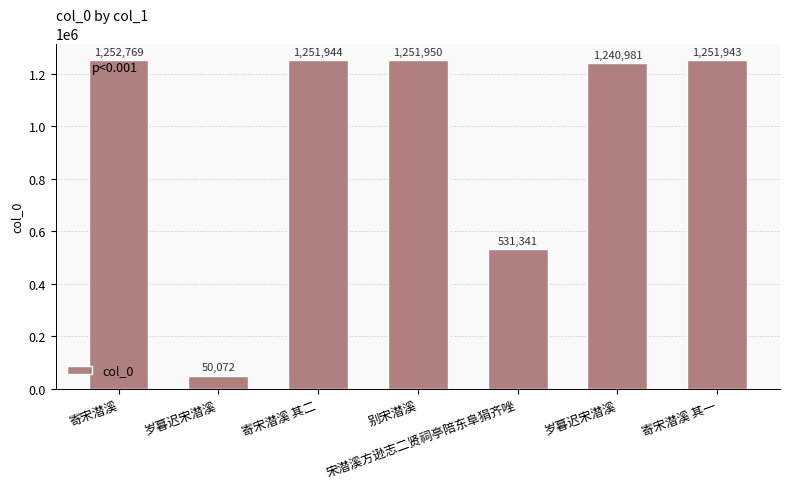

Read the value at 寄宋潜溪 其一, to the nearest 50.

1251950